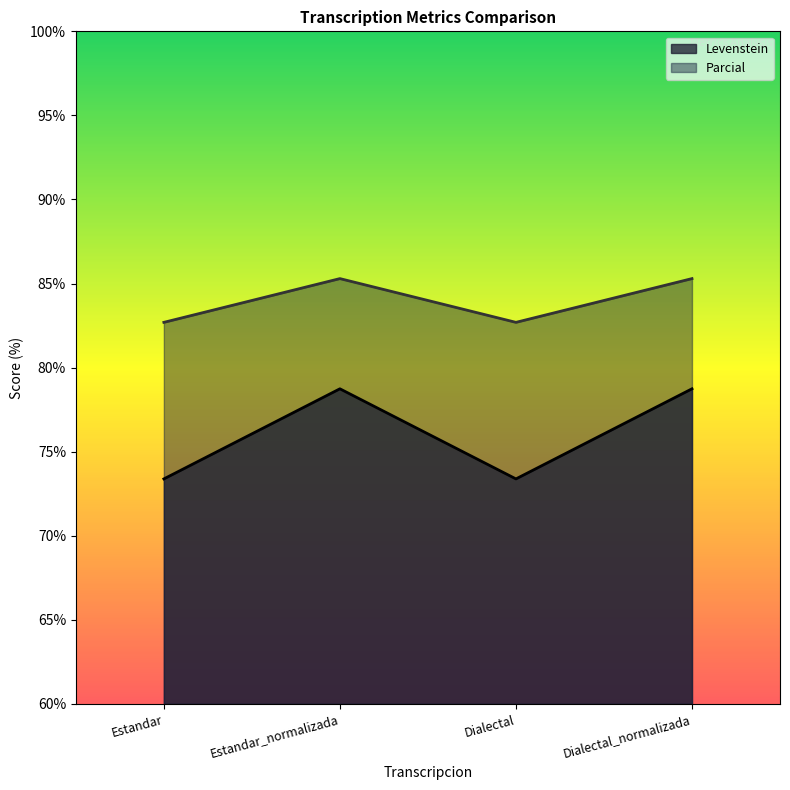

How many data points in Levenstein are less than 78?

2